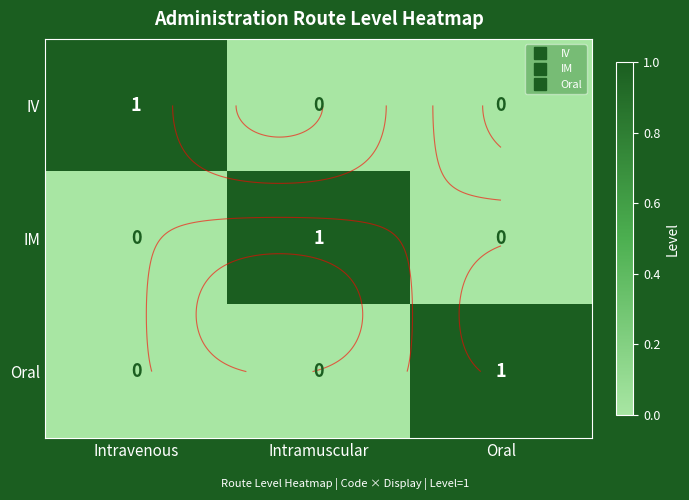

True or false: IV has a value of 0 at Intramuscular.

False